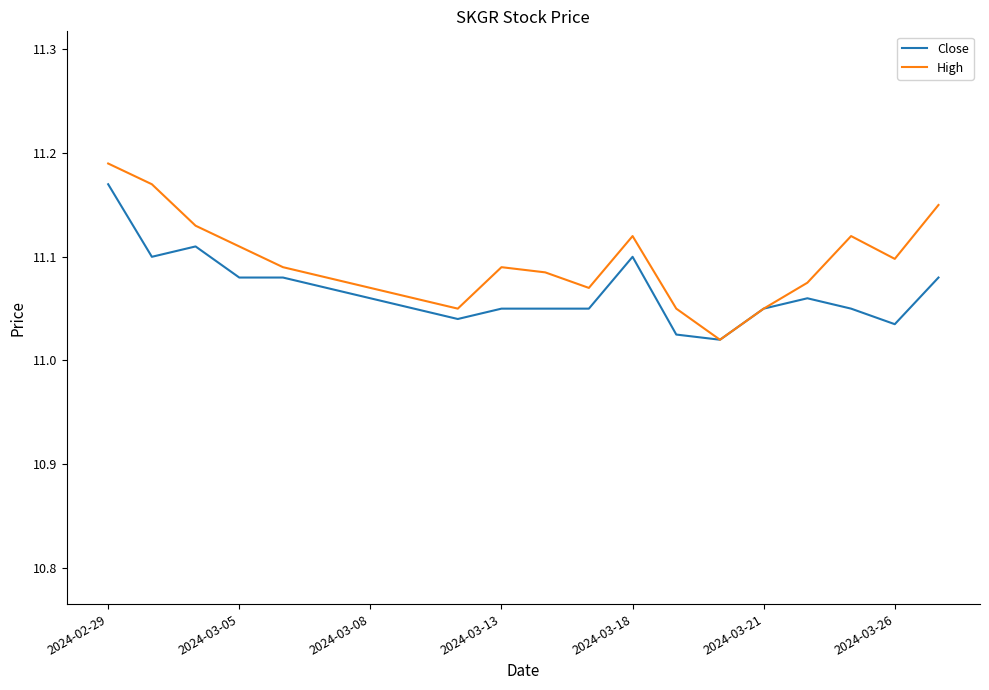

True or false: Close has more than 1 interior local peaks.

True